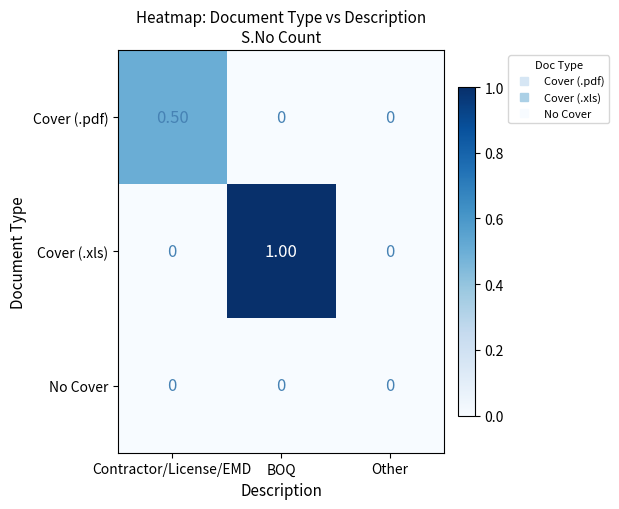

What is the difference between the maximum and minimum values in the Cover (.pdf) series?

0.5